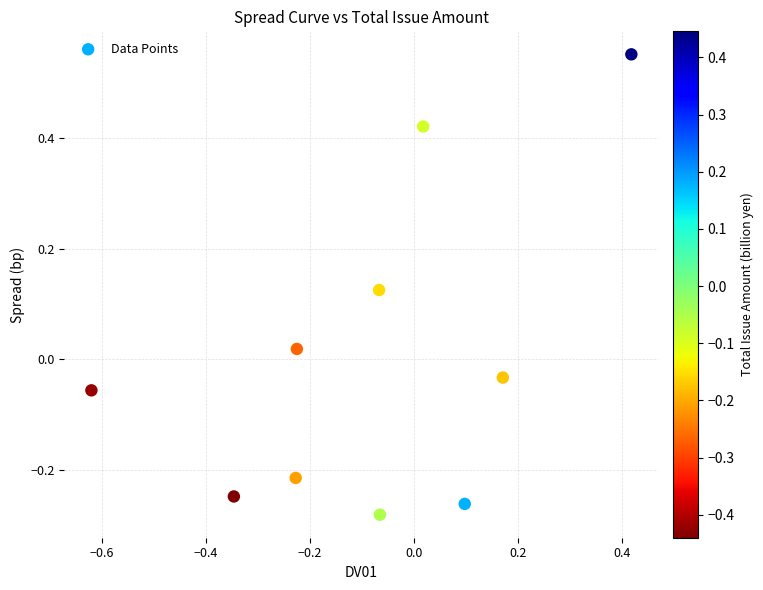

What is the range of Y values (max minus min)?

0.8